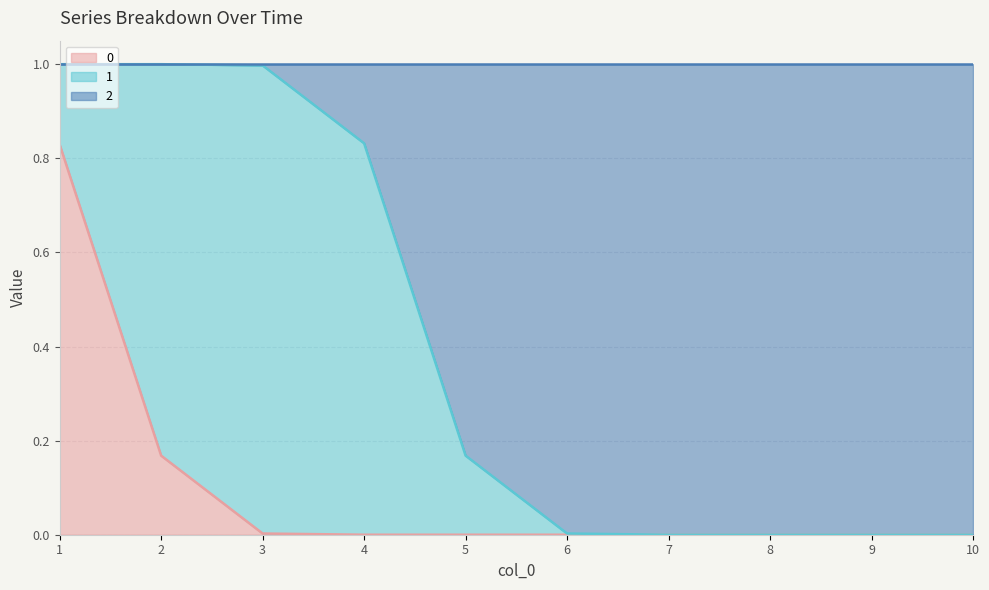

At which category is the sum across all series the highest?

1